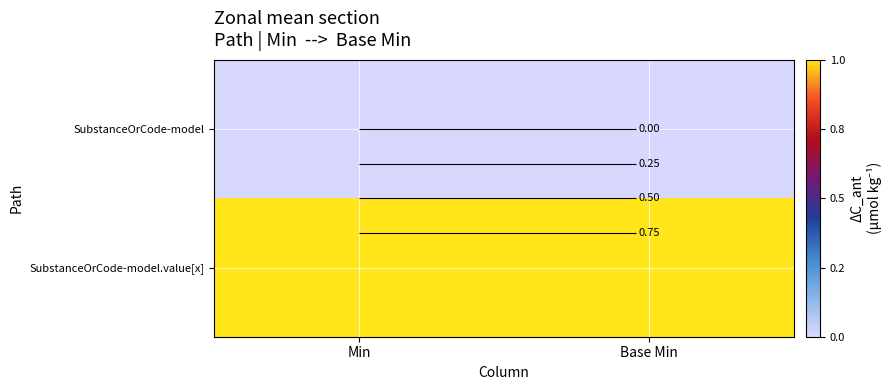

Is the value of SubstanceOrCode-model.value[x] at Min greater than the value of SubstanceOrCode-model at Min?

Yes